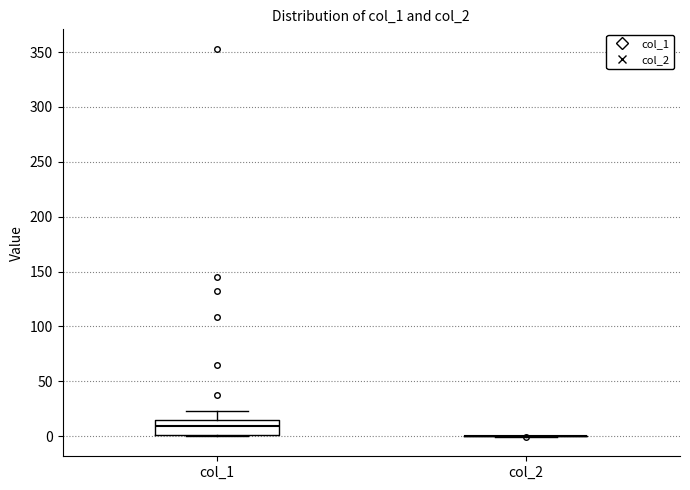

Where is the upper edge of the box for col_1 on the y-axis? The values are not printed on the chart, so give them approximately, as read against the axis.

15